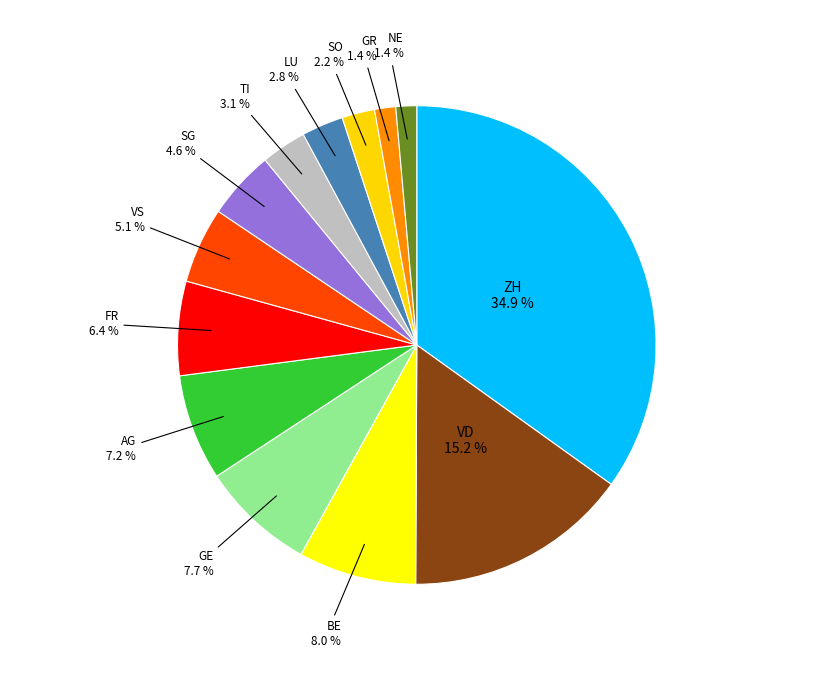

What is the largest slice in the pie chart?

ZH